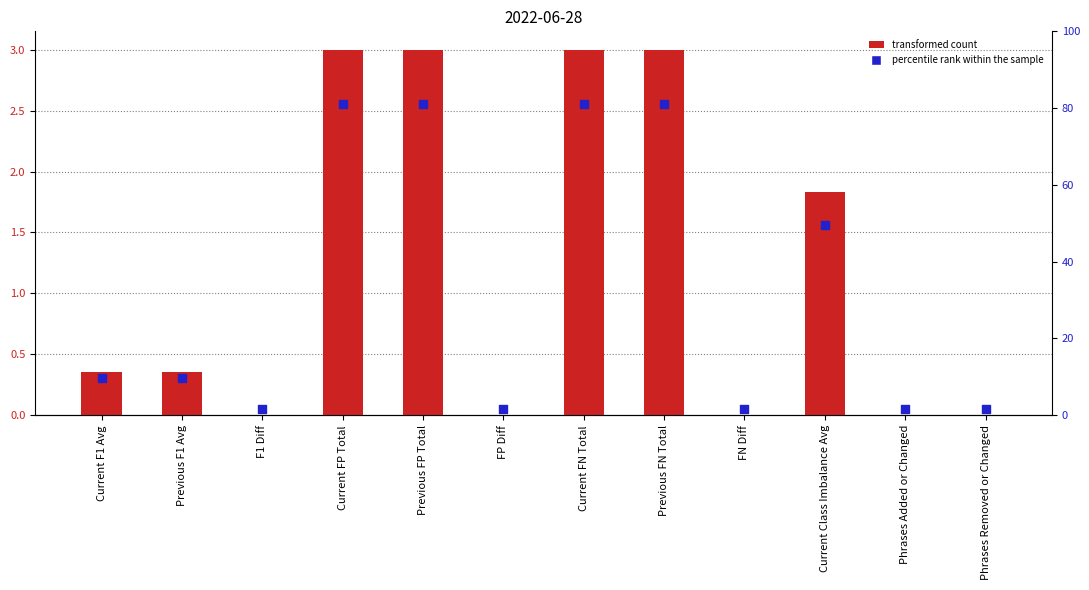

Is the value of percentile rank within the sample at Phrases Removed or Changed greater than the value of transformed count at Current FN Total?

No